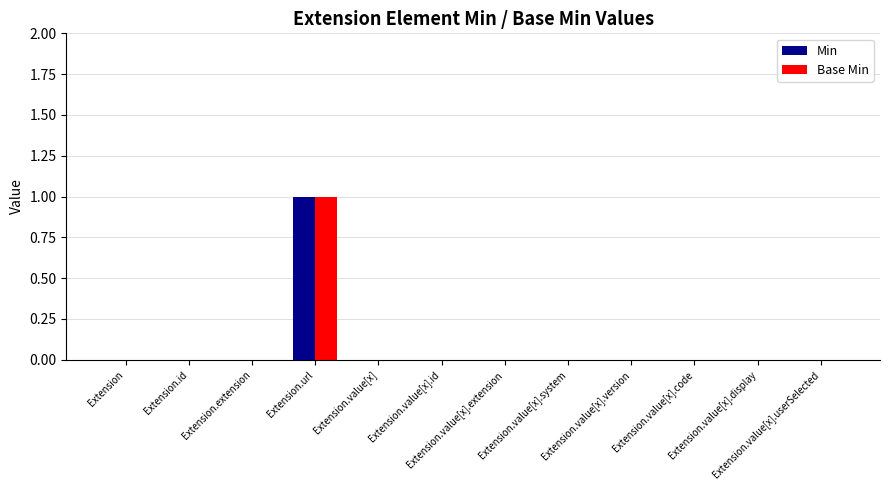

Count the number of categories in the chart.

12